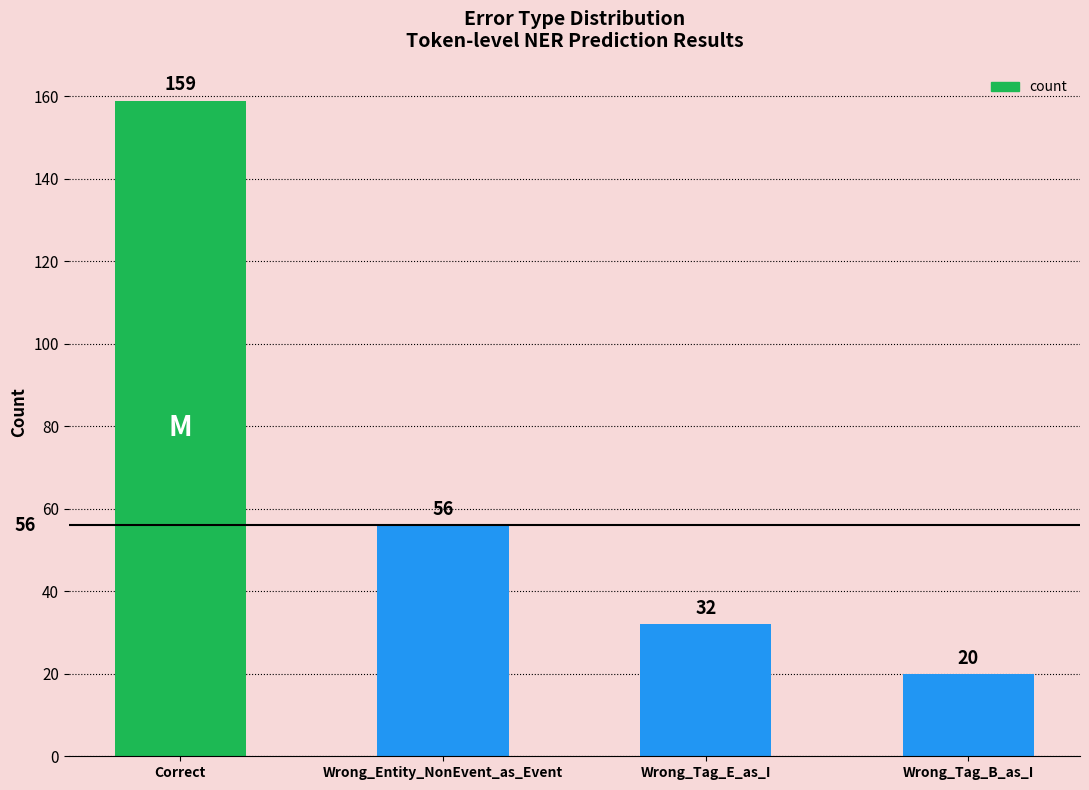

Reading left to right, transcribe all the data shown in this chart.

159	56	32	20